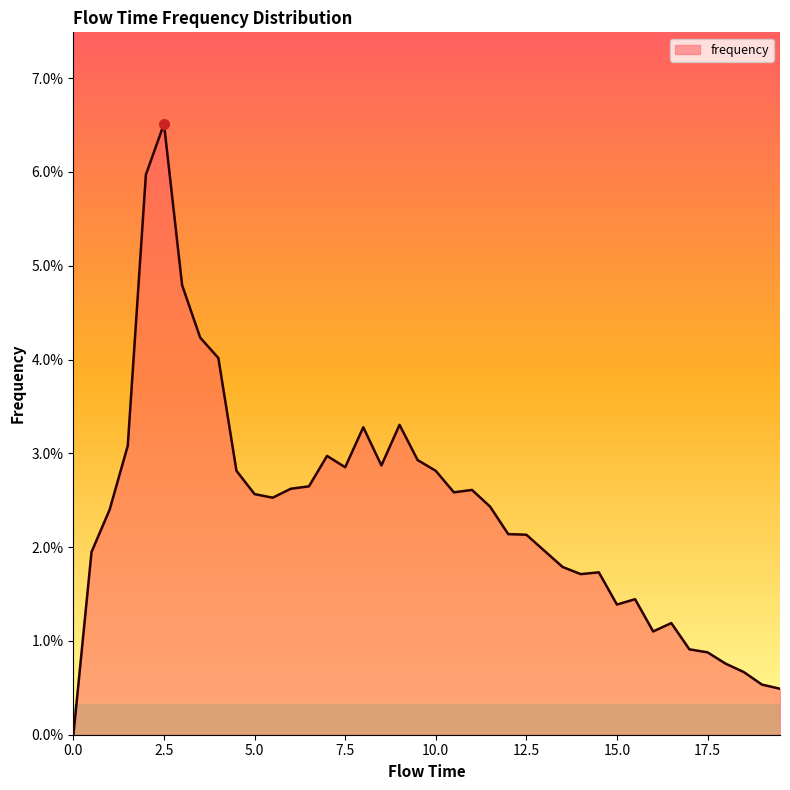

Does the chart display data point markers on the line(s)?

No